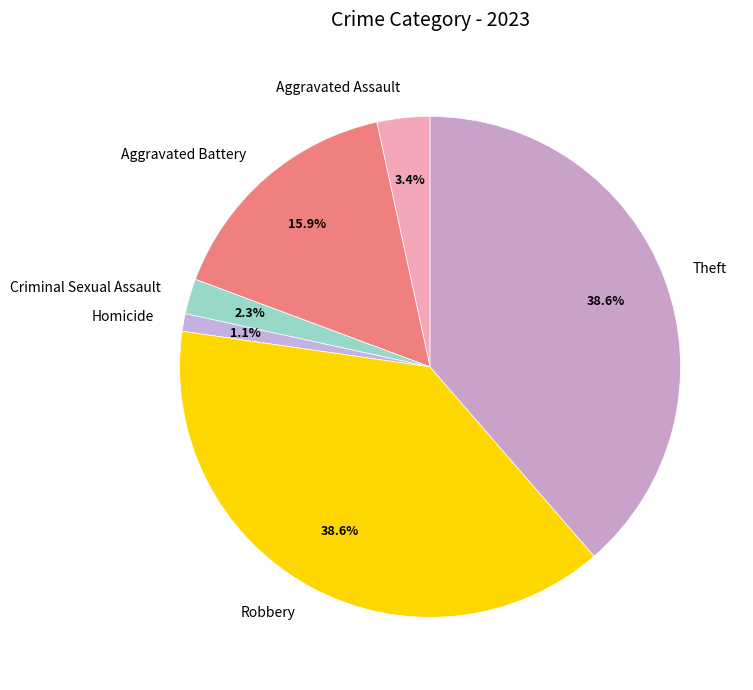

How many slices are in this pie chart?

6